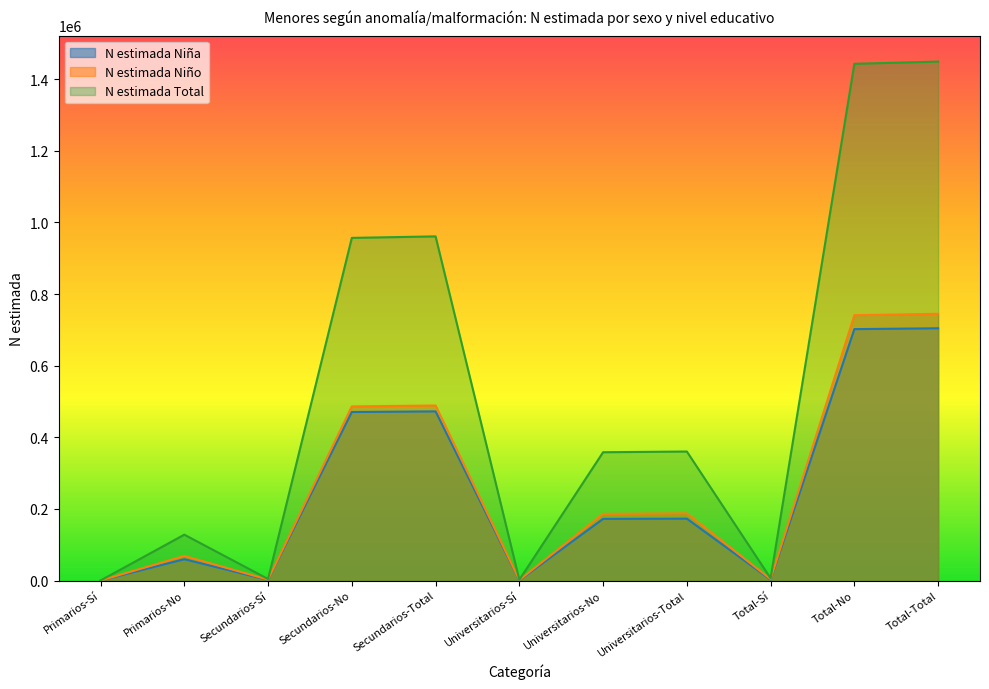

True or false: N estimada Niño has a value of 486244 at Secundarios-No.

True